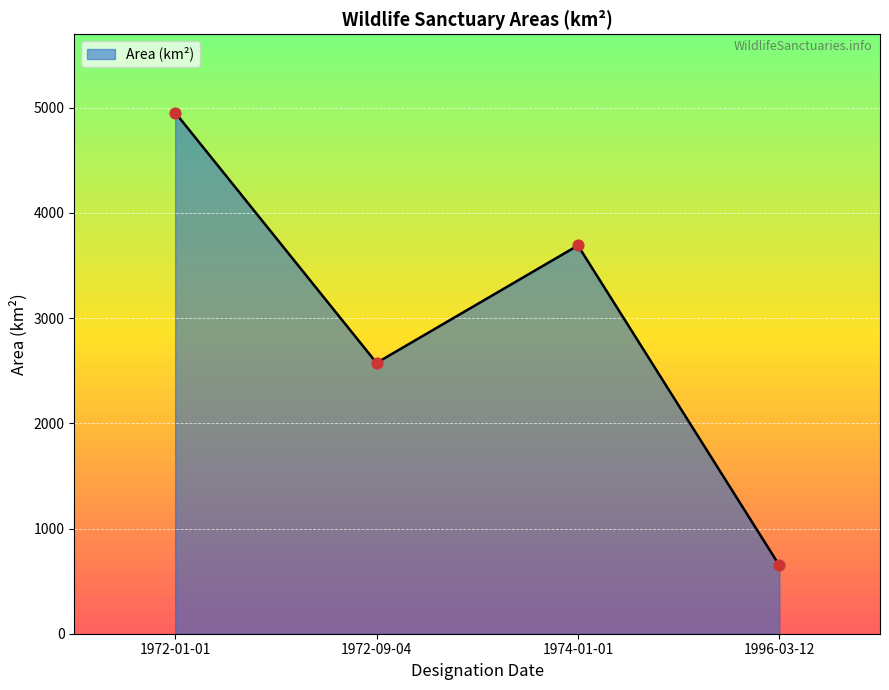

Approximately how many times larger is the value at 1972-09-04 compared to 1972-01-01?

0.5